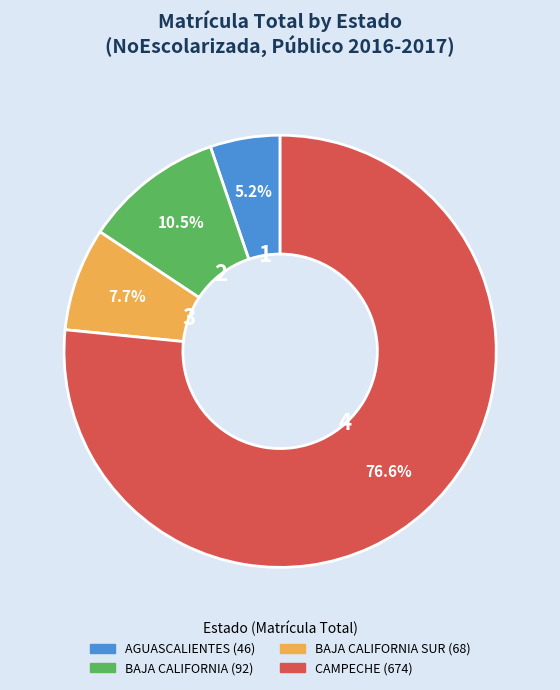

Does any single category account for the majority?

Yes